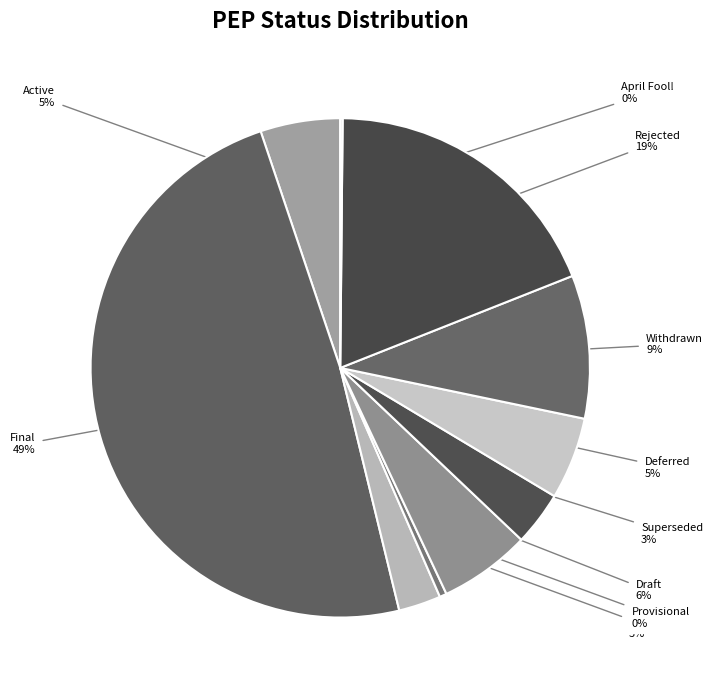

Is the sum of Superseded and Withdrawn greater than half?

No